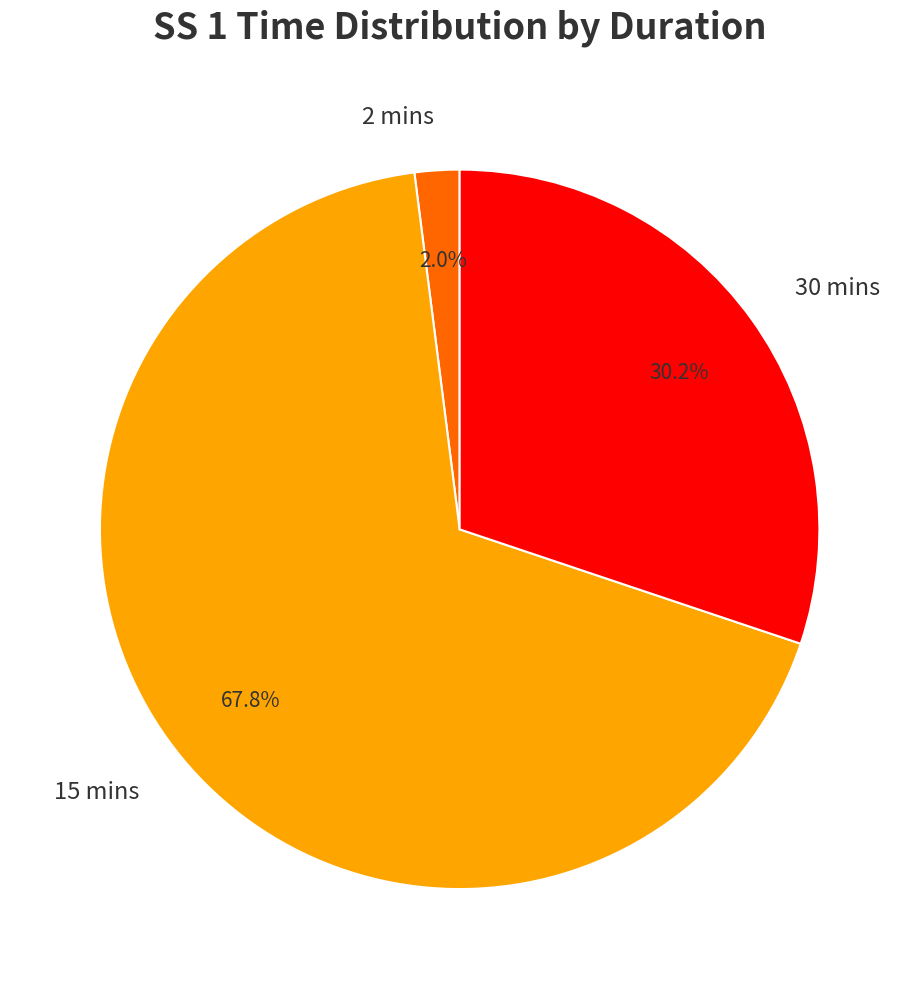

Which slice is the largest?

15 mins